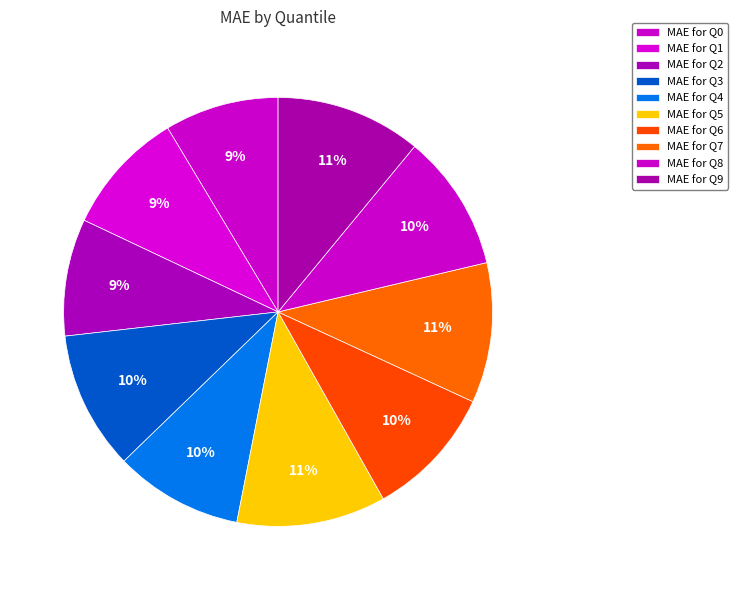

How many segments does this pie chart have?

10